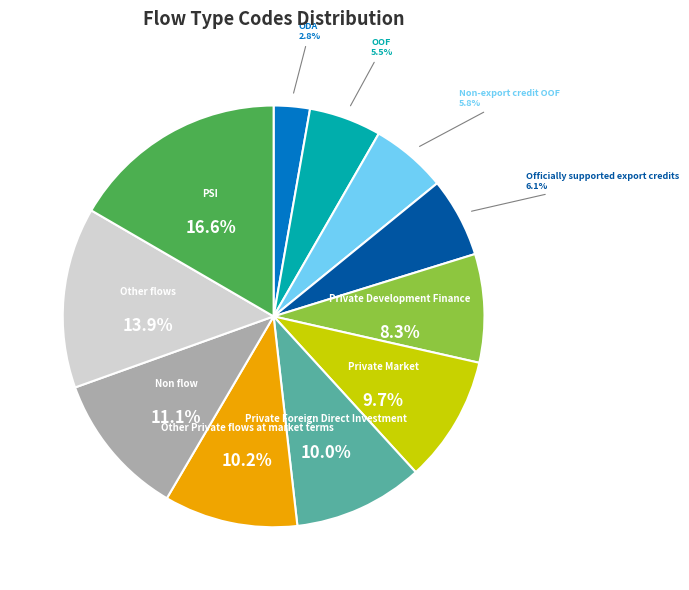

What percentage is NOT represented by Other flows?

86.1%